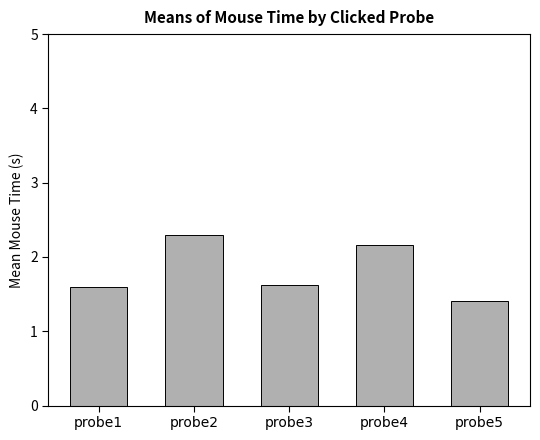

What is the sum of all values?

9.1